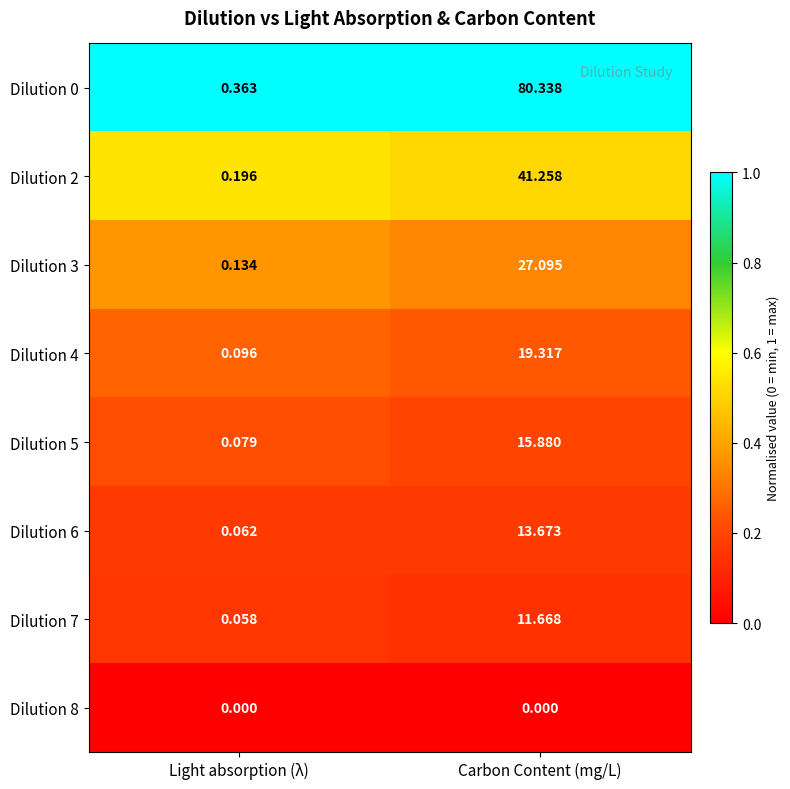

Between Light absorption (λ) and Carbon Content (mg/L), which series saw the biggest shift?

Dilution 0